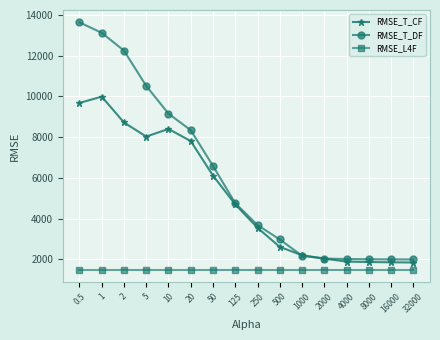

True or false: RMSE_T_DF and RMSE_L4F cross at least once.

False